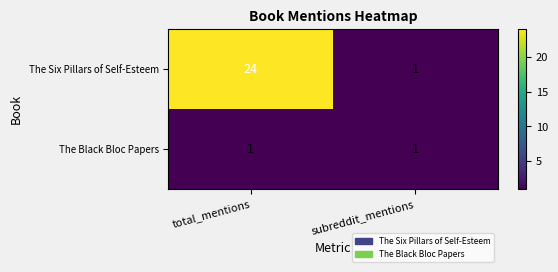

Which category has the highest value across all series?

total_mentions